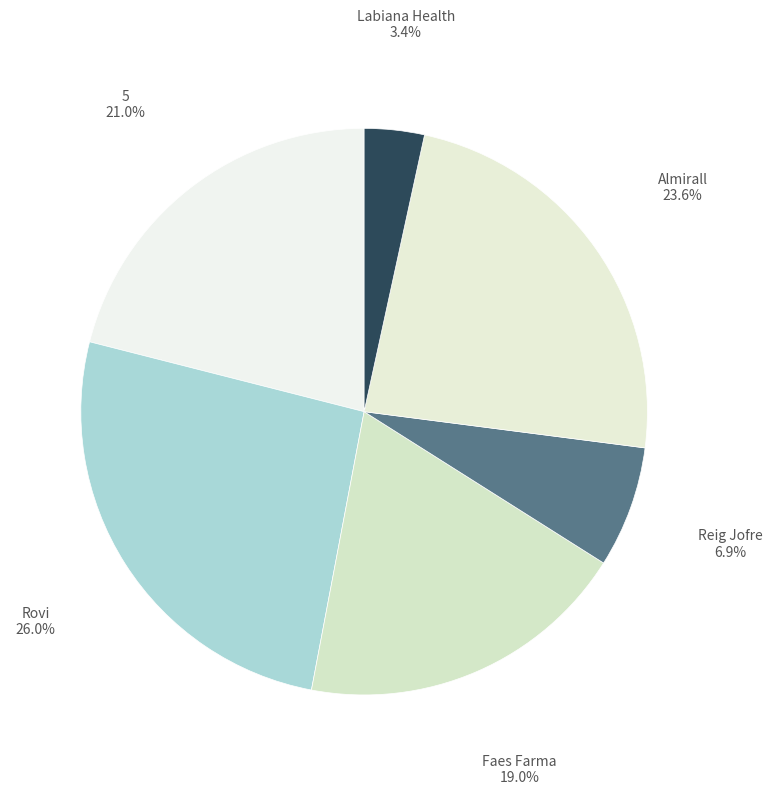

How many segments does this pie chart have?

6